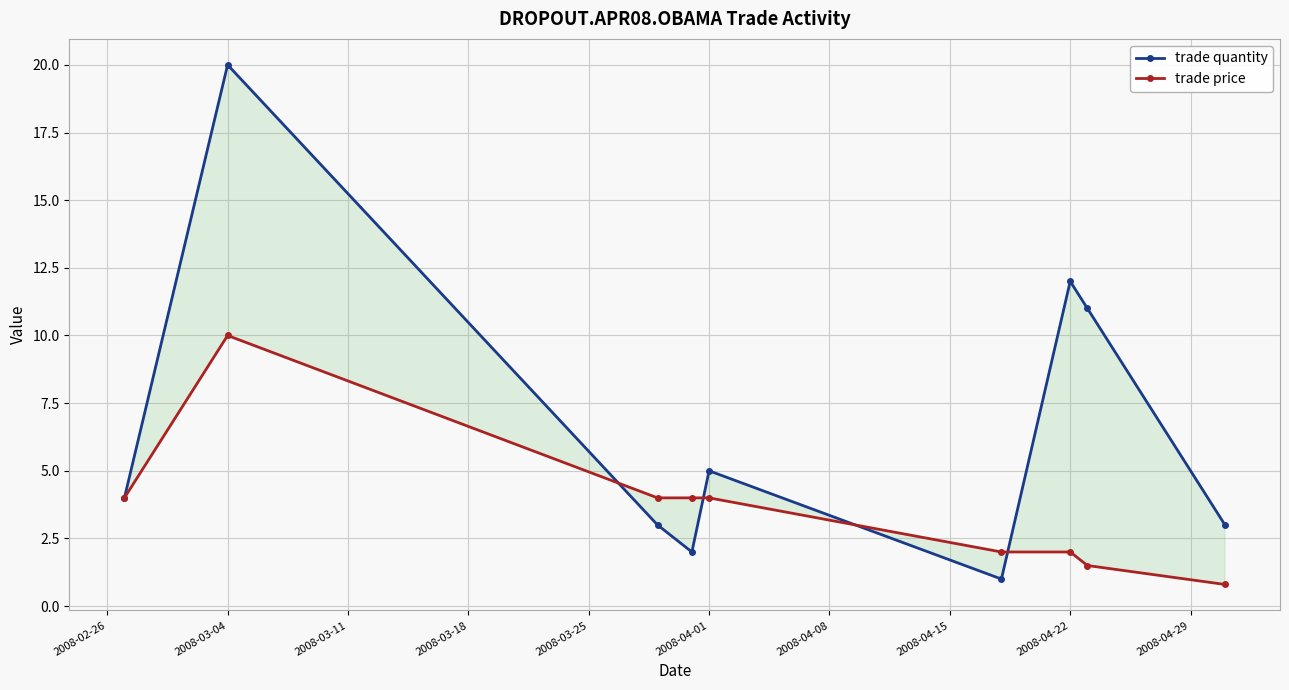

How many lines are shown in the chart?

2